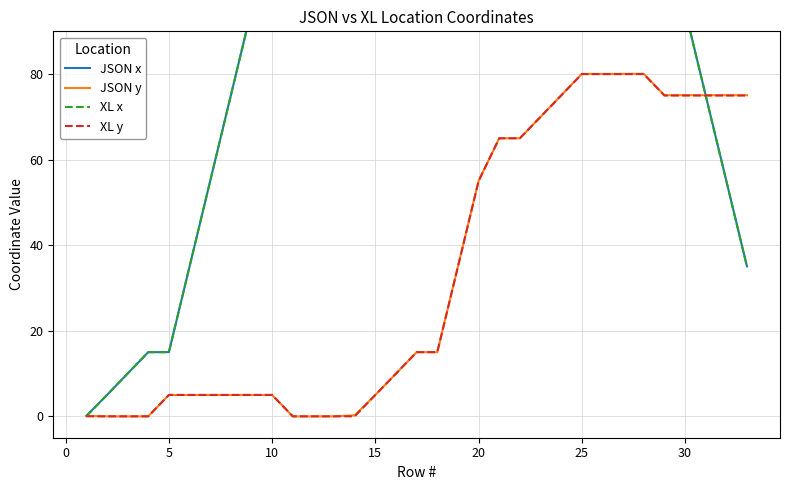

What is the maximum value for JSON y?

80.1